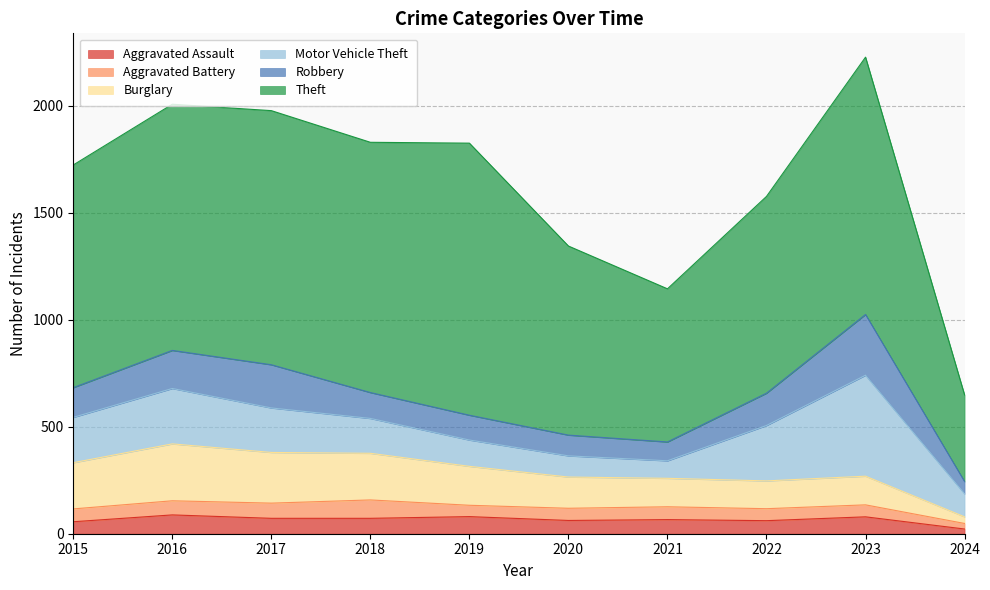

At which label does Aggravated Battery reach its peak?

2018